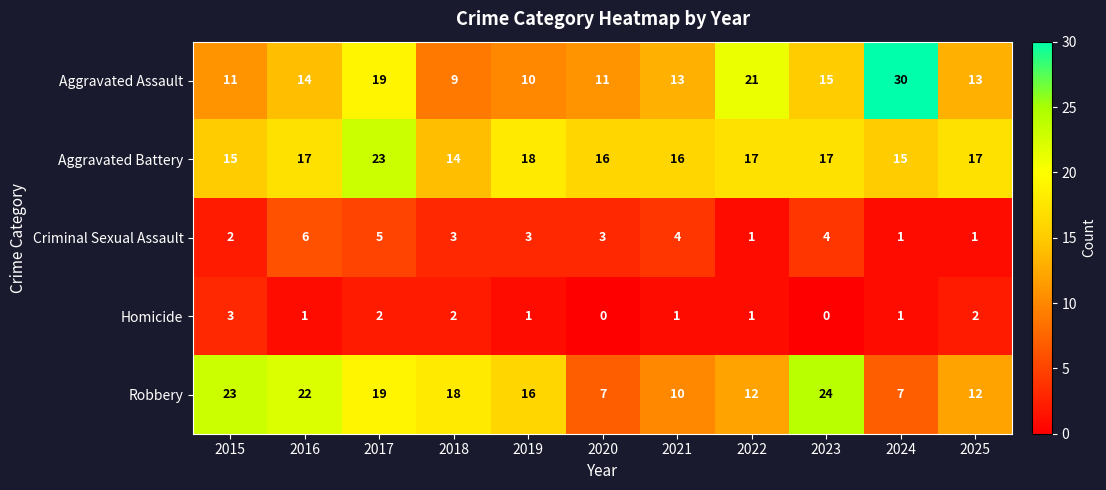

What is the highest value of the Aggravated Battery series?

23